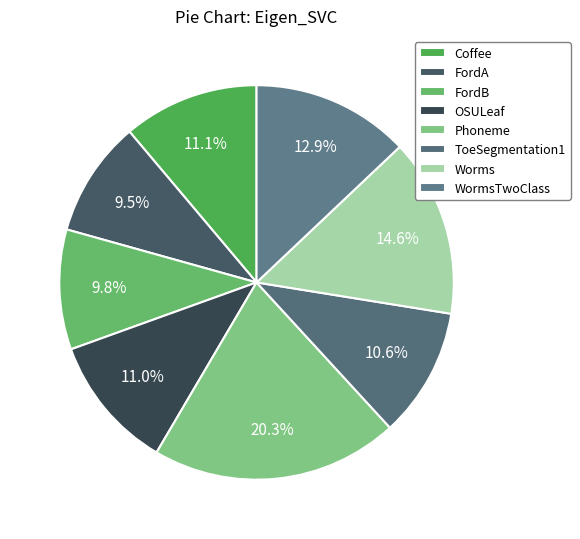

Between WormsTwoClass and ToeSegmentation1, which is larger?

WormsTwoClass